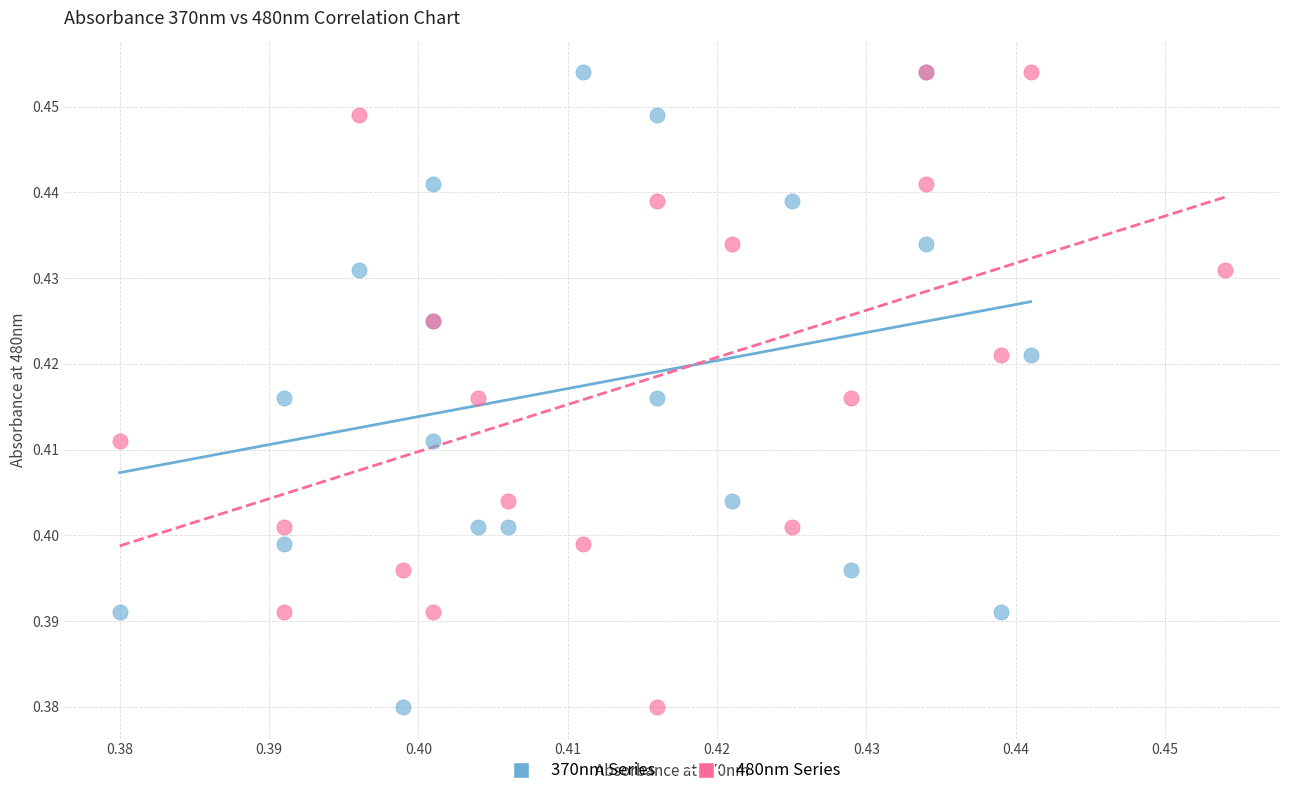

What are all the series names shown in the legend?

370nm Series, 480nm Series